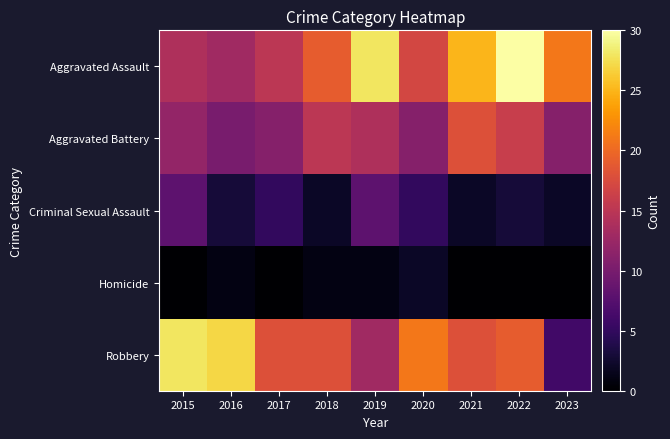

What is the difference between the highest and lowest values at 2023?

21